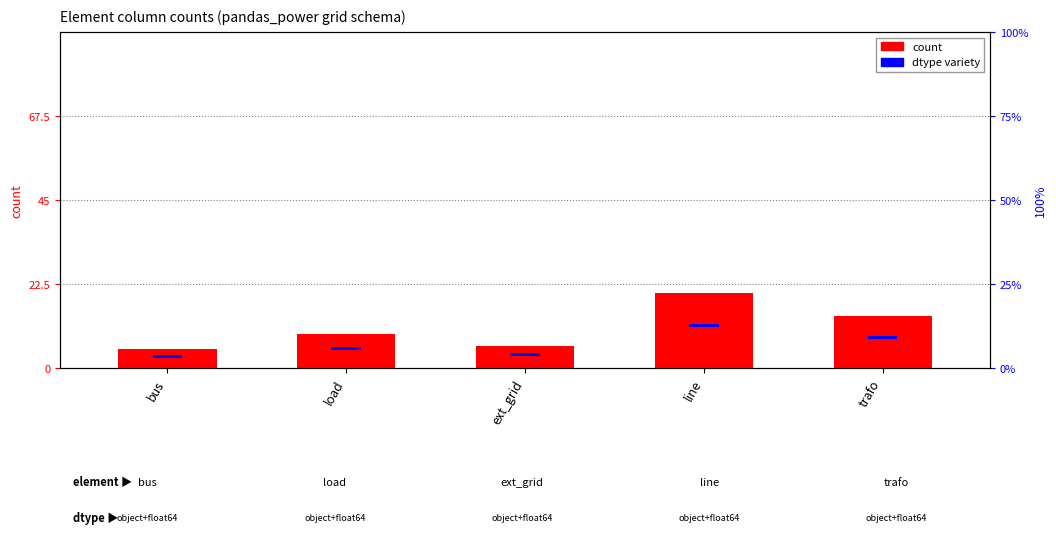

What is the sum of the values at trafo and load?

23